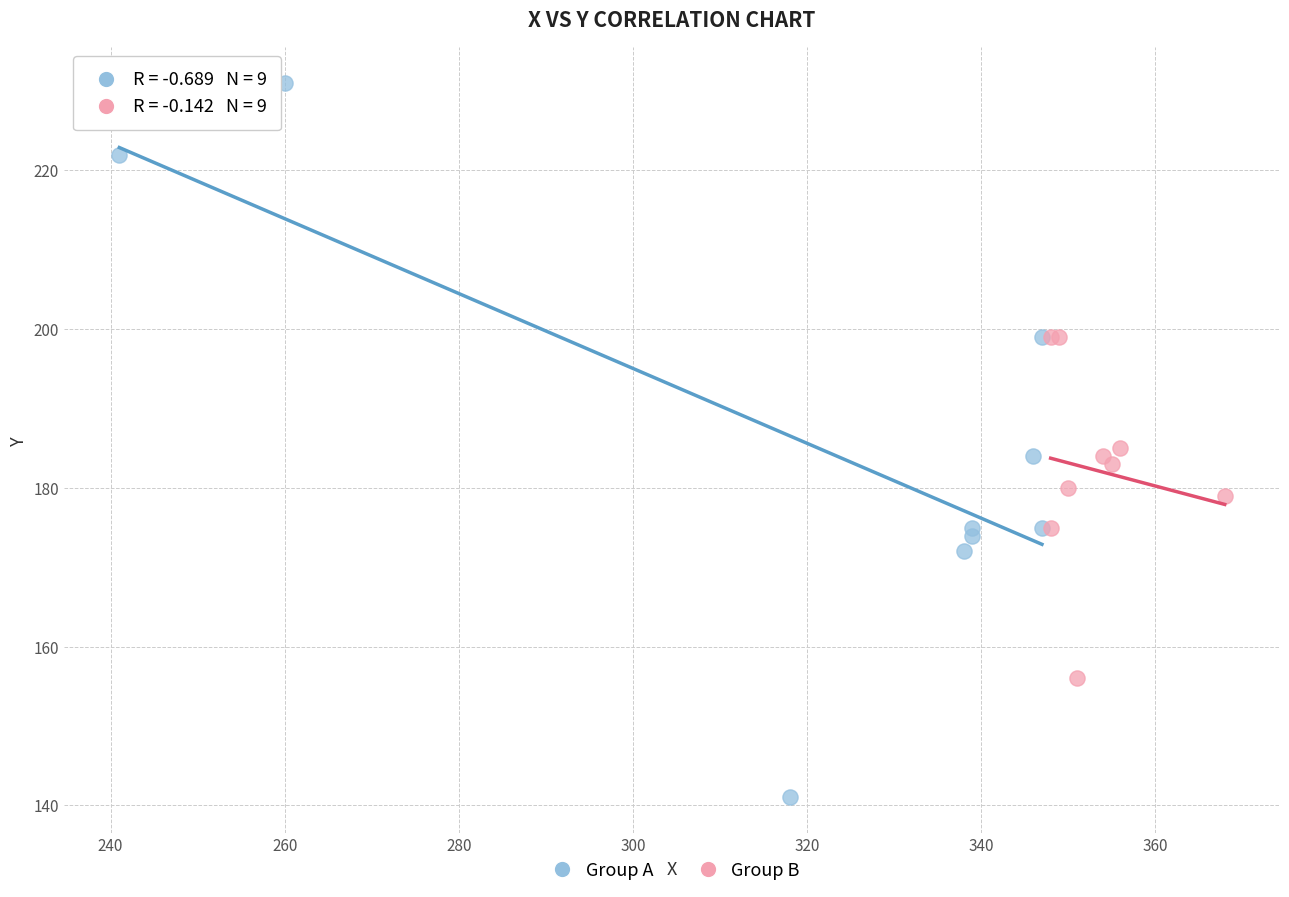

Which series has the widest spread of Y values?

Group A